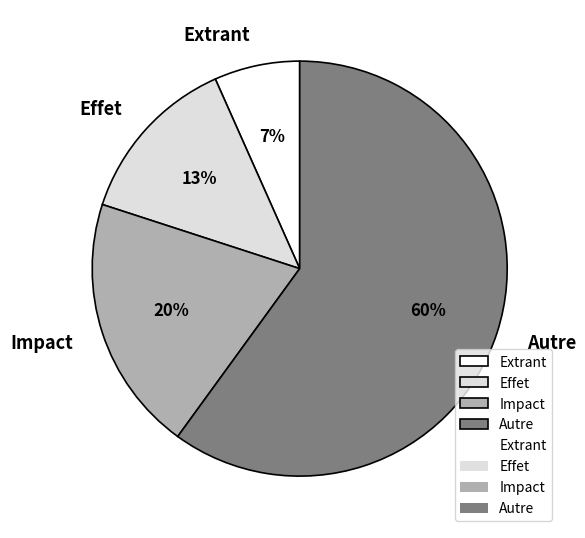

Do Autre and Effet together represent more than half of the pie?

Yes